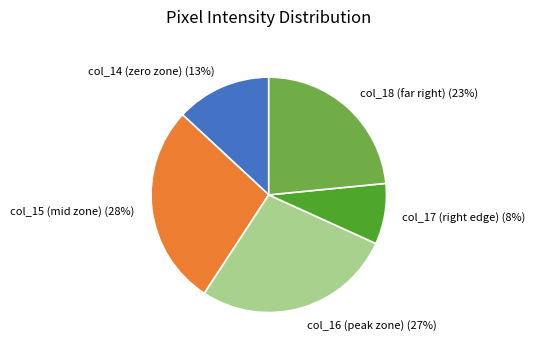

Which slice is the smallest?

col_17 (right edge)